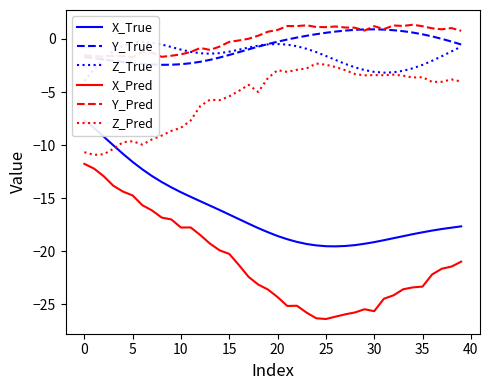

Which series has the largest total across all categories?

Y_Pred